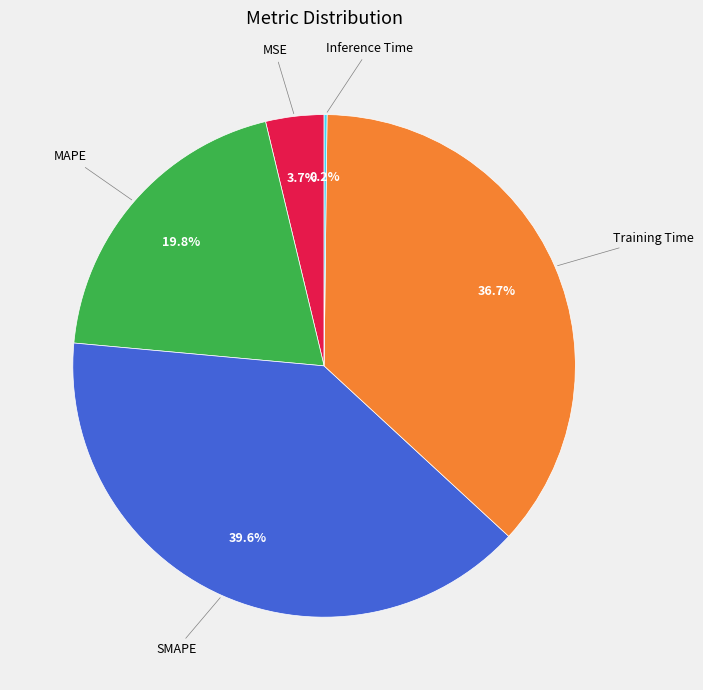

Is there any slice that represents more than half of the pie?

No